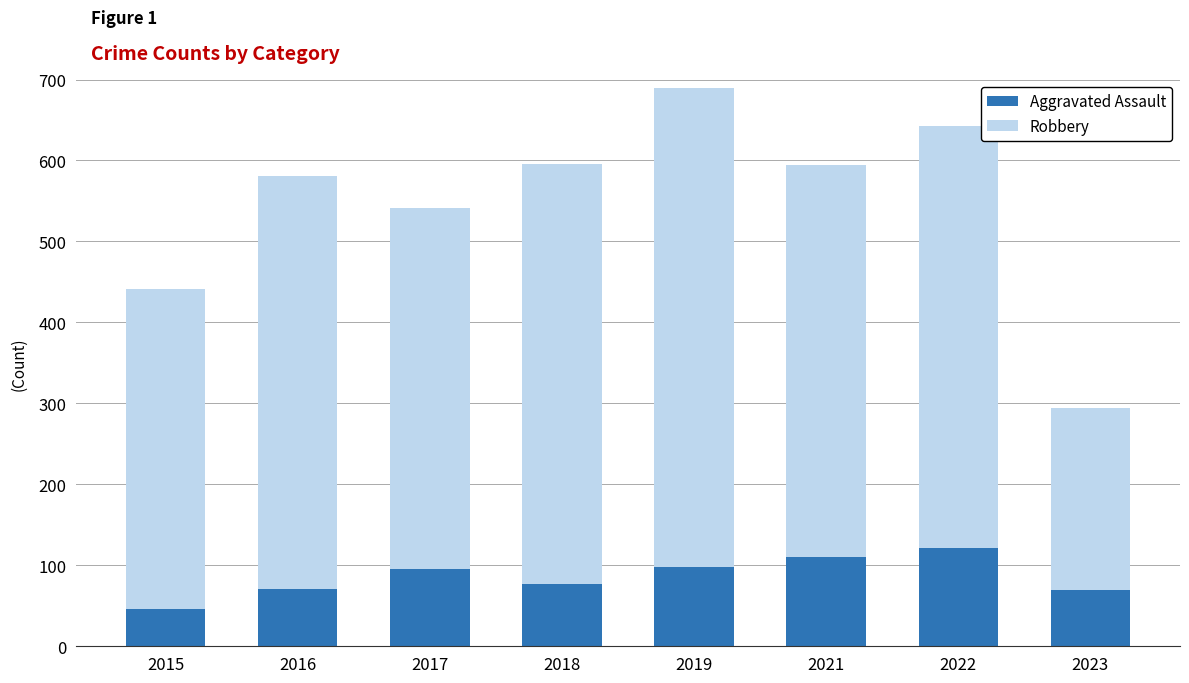

At which category is the sum across all series the highest?

2019